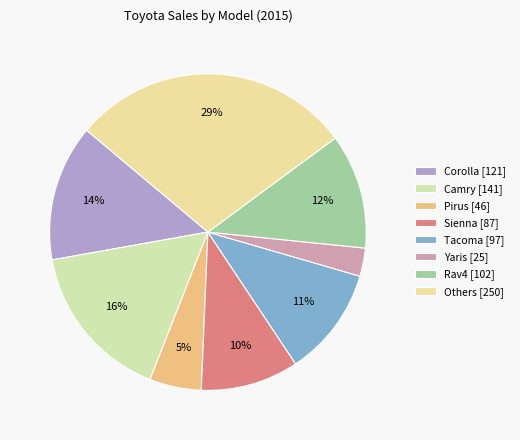

Does Pirus represent more than half of the total?

No